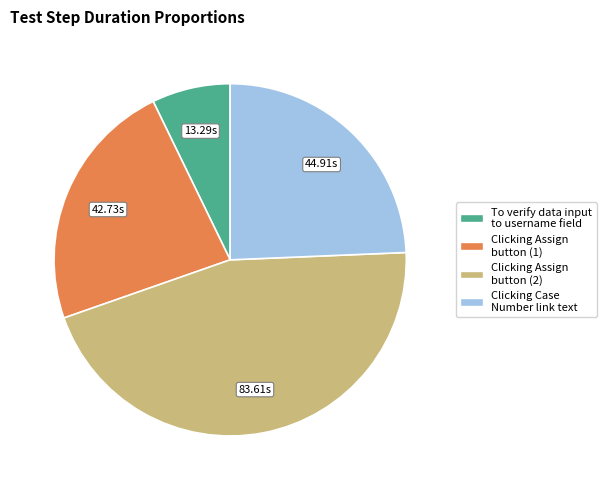

How many slices are in this pie chart?

4